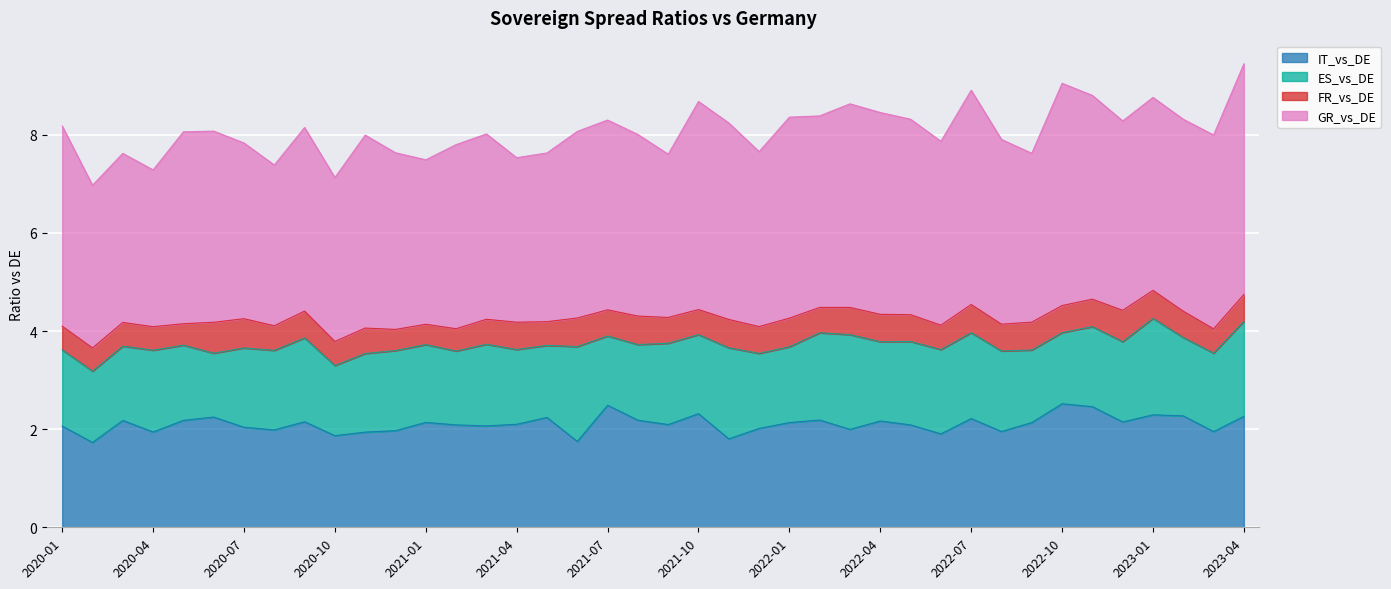

What is the approximate value of GR_vs_DE at 2022-06?

3.7